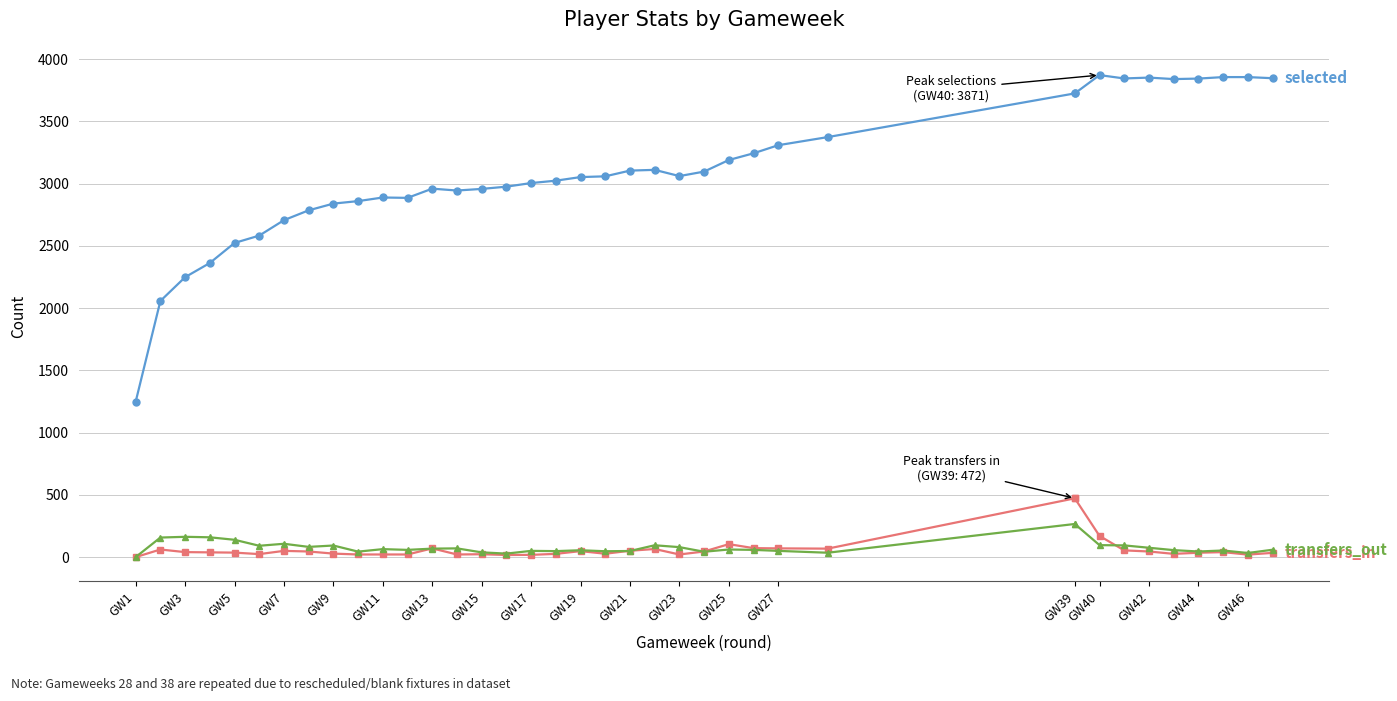

Does the chart display data point markers on the line(s)?

Yes